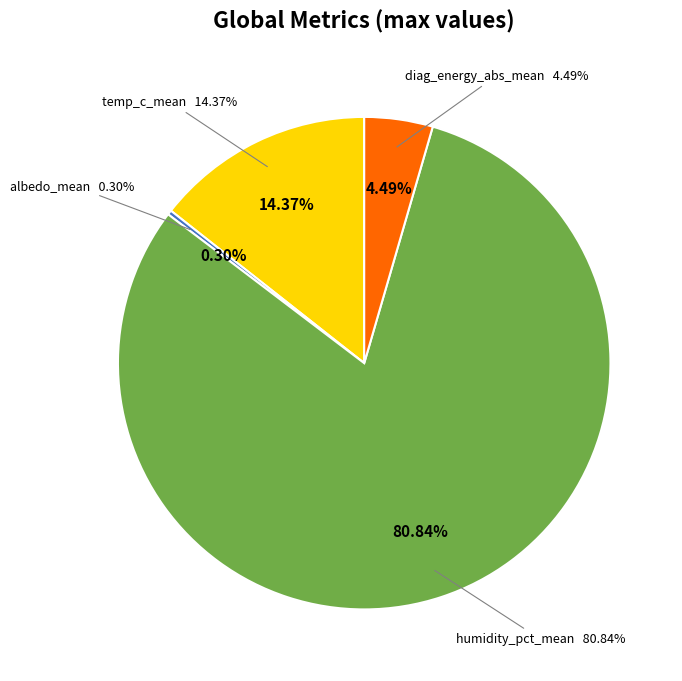

What is the largest slice in the pie chart?

global.humidity_pct_mean